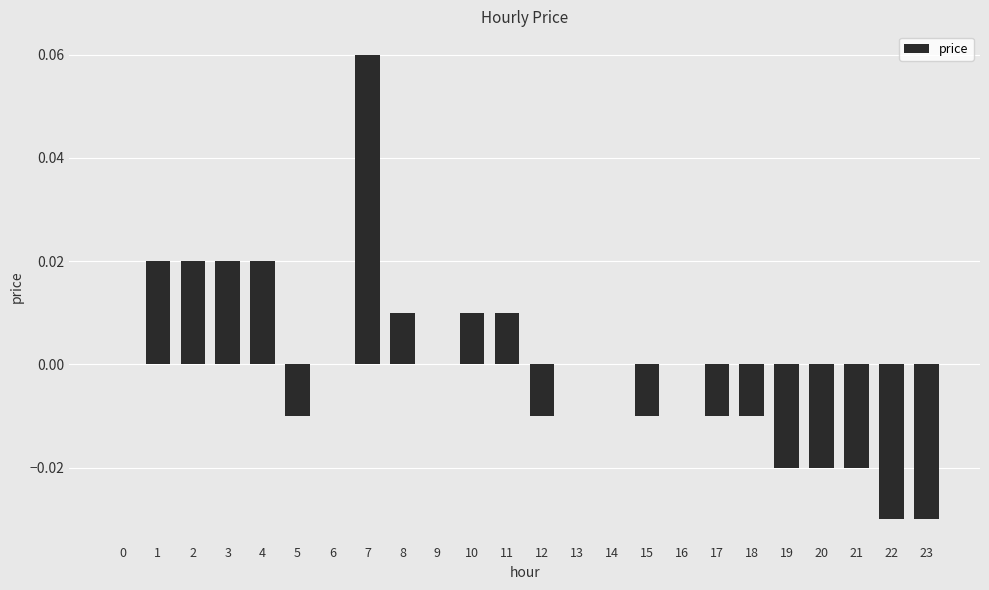

True or false: the data shows -0.0 at 22.

True